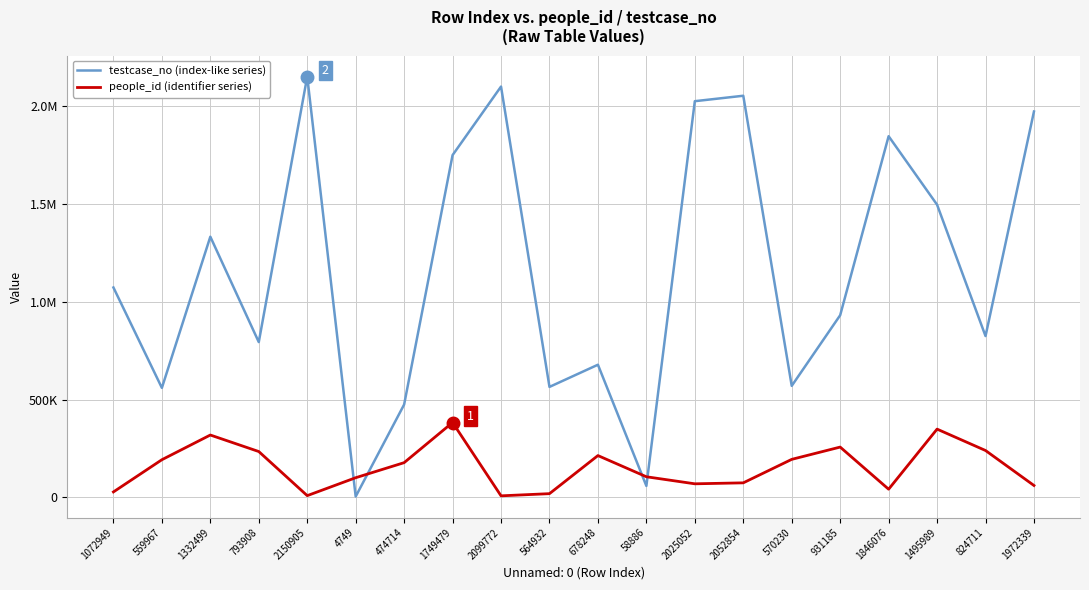

What is the lowest value of the people_id (identifier series) series?

8269